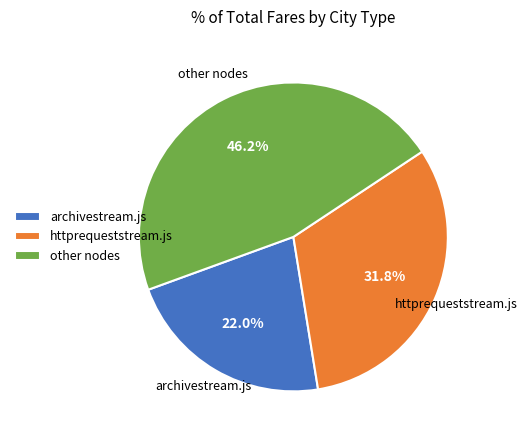

Approximately how many times larger is the value at other nodes compared to httprequeststream.js?

1.5